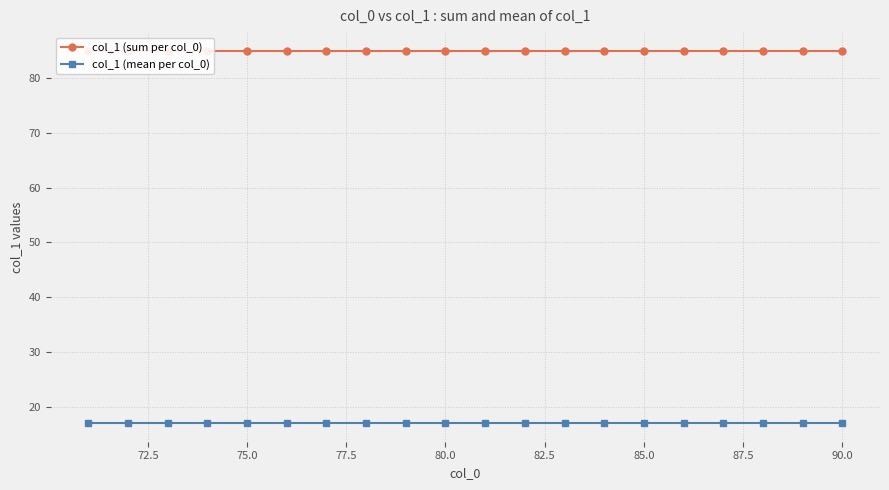

Reading left to right, what are all the values shown in this chart?

col_1 (sum per col_0): 85	85	85	85	85	85	85	85	85	85	85	85	85	85	85	85	85	85	85	85
col_1 (mean per col_0): 17	17	17	17	17	17	17	17	17	17	17	17	17	17	17	17	17	17	17	17